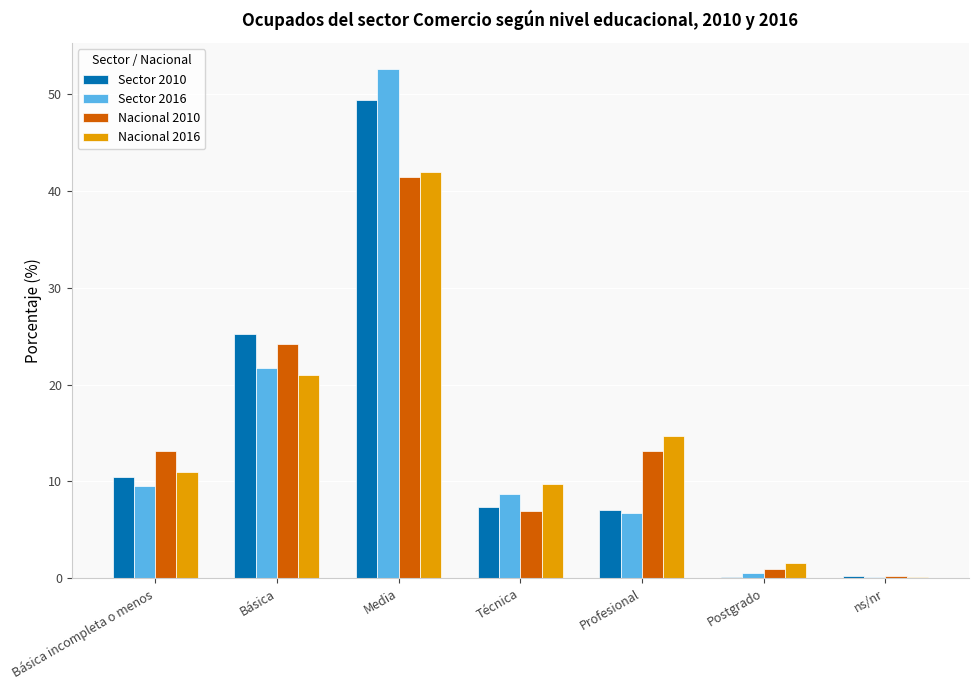

At which category is the sum across all series the highest?

Media